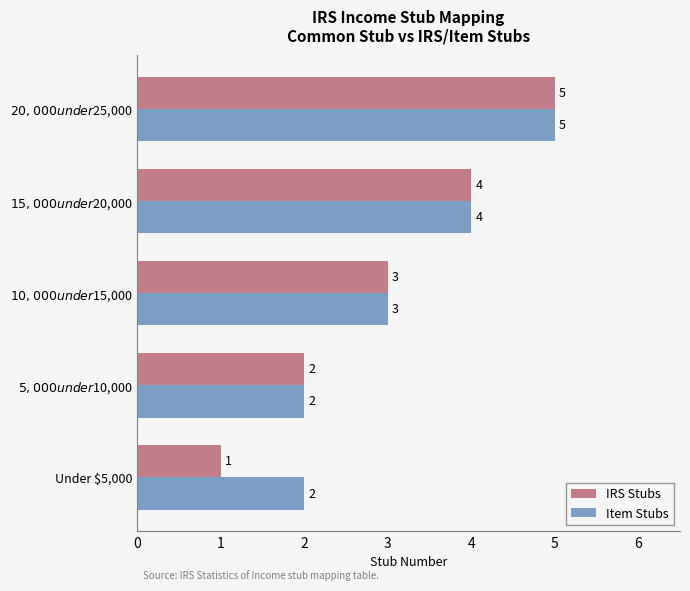

How many Item Stubs values are between 2 and 4?

4